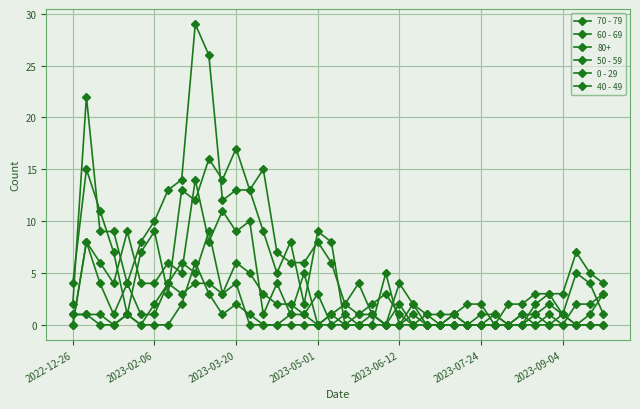

Between which two adjacent categories do 50 - 59 and 0 - 29 first intersect?

2022-12-26 and 2023-02-06